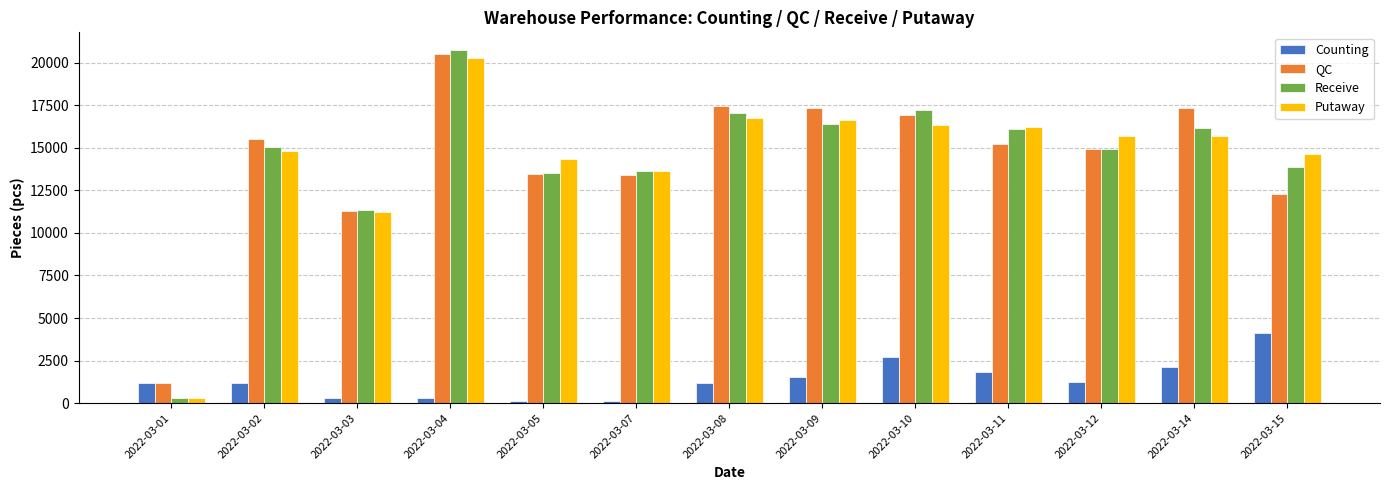

At which label is QC closest to 10837?

2022-03-03